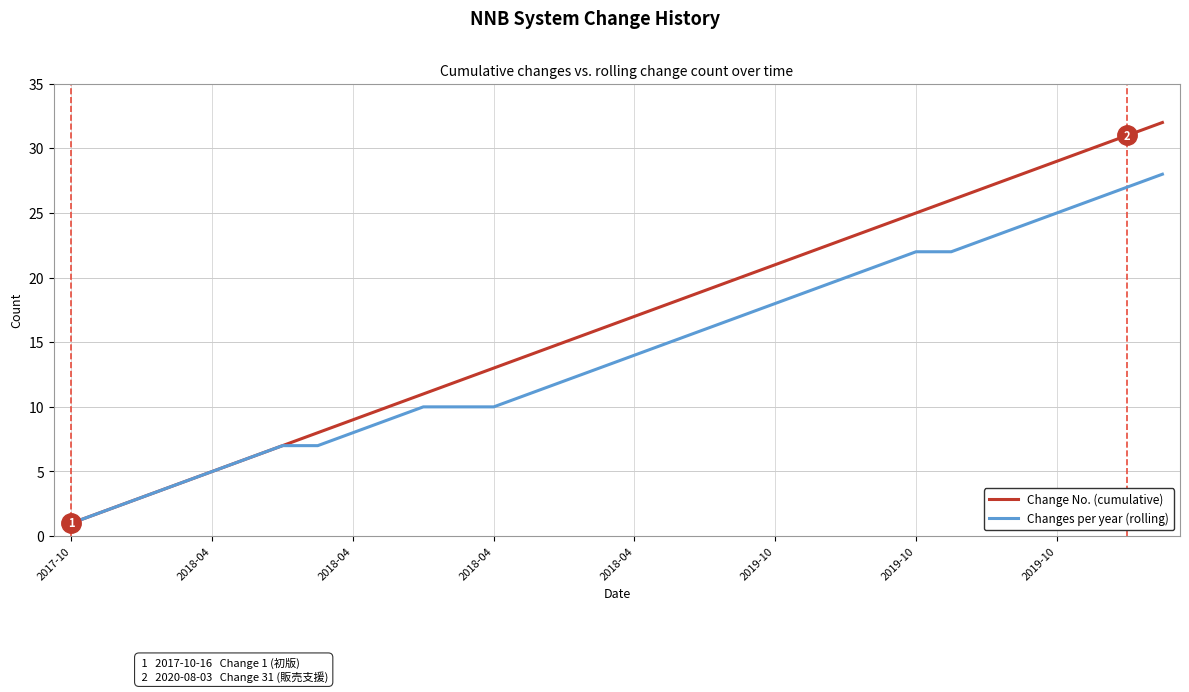

Which series has the widest spread of values?

Change No. (cumulative)